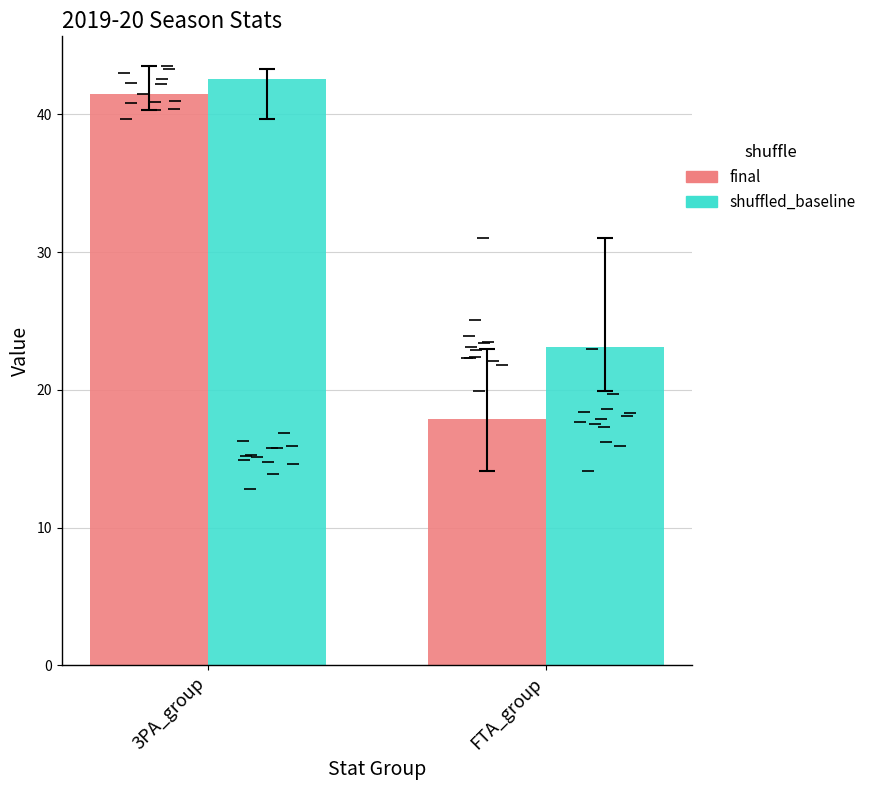

Which category has the lowest value in the shuffled_baseline series?

FTA_group